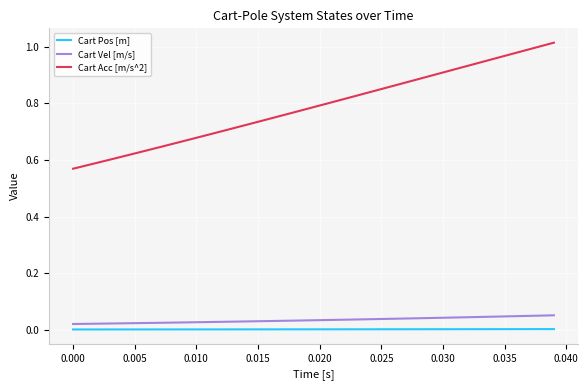

Which series has the largest total across all categories?

Cart Acc [m/s^2]